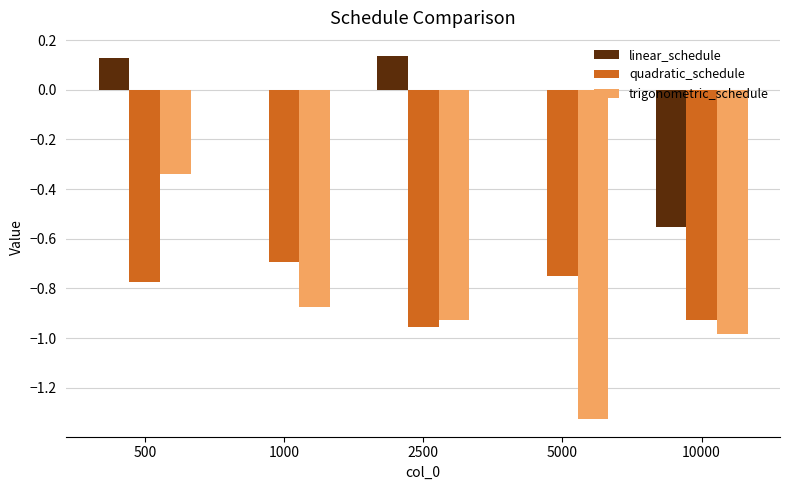

What is the sum of all trigonometric_schedule values?

-4.4